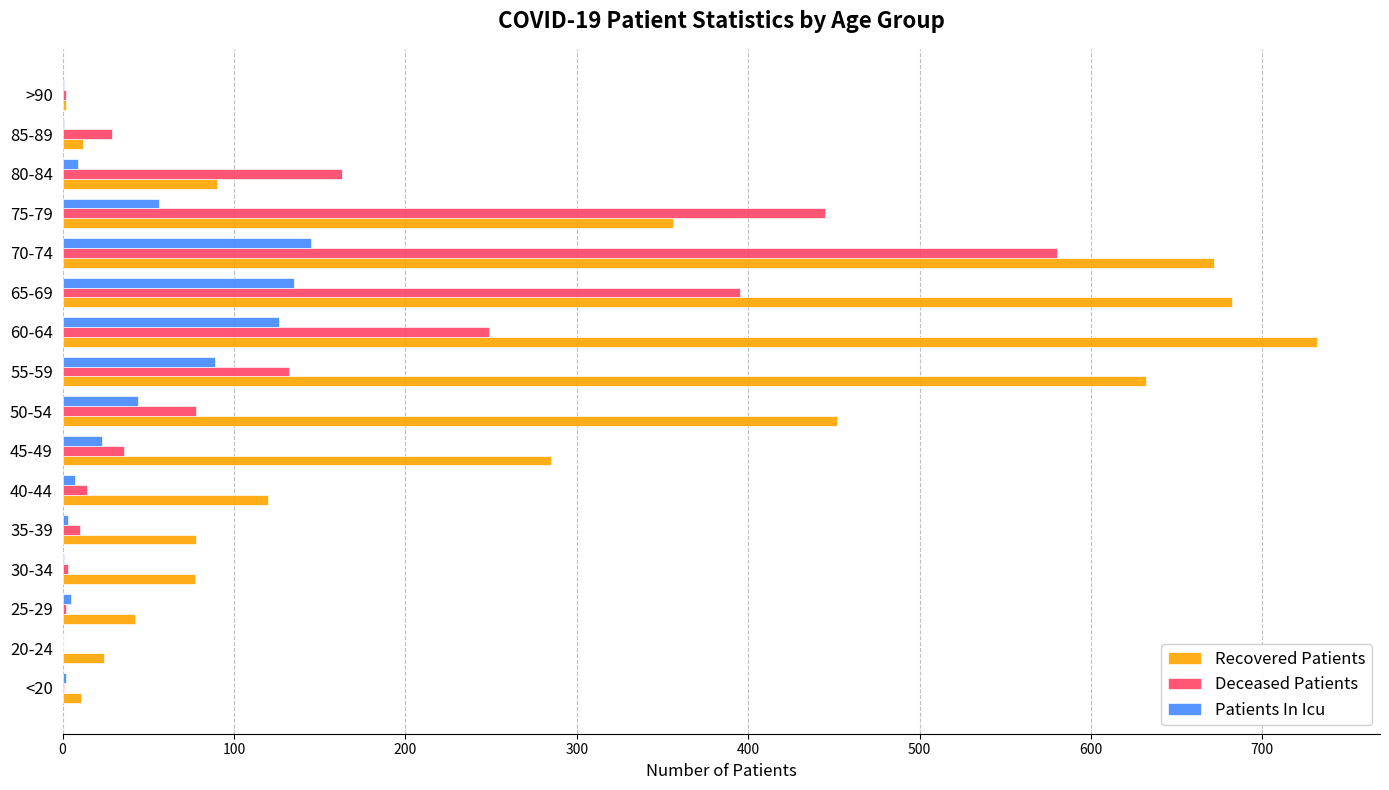

Between 55-59 and 65-69, which series saw the biggest shift?

Deceased Patients